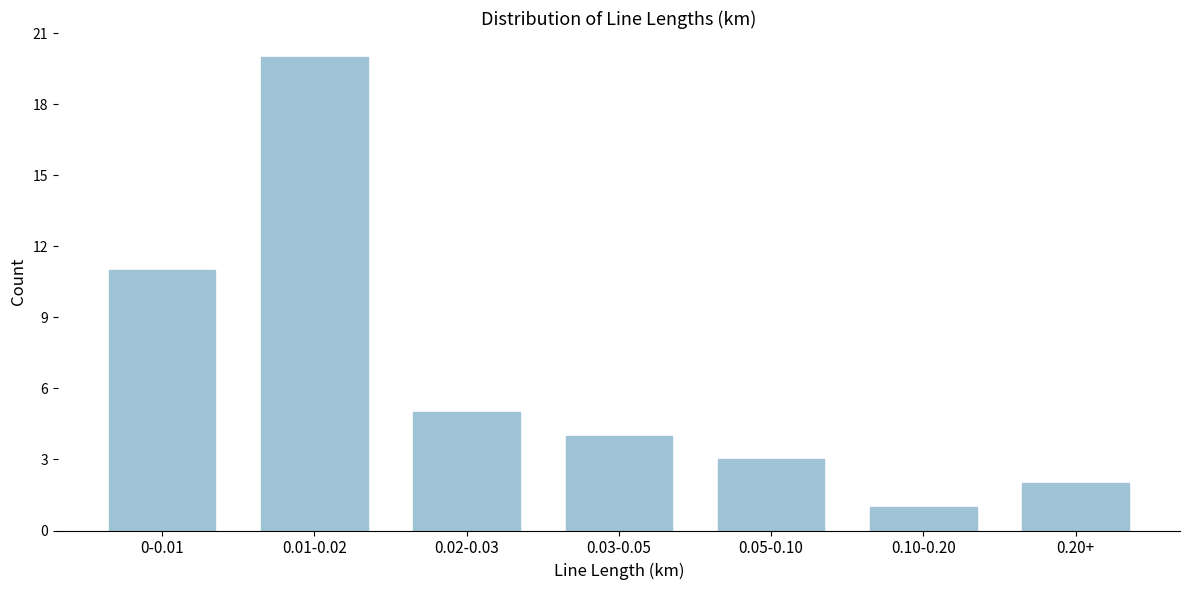

Reading left to right, what are all the values shown in this chart?

11	20	5	4	3	1	2